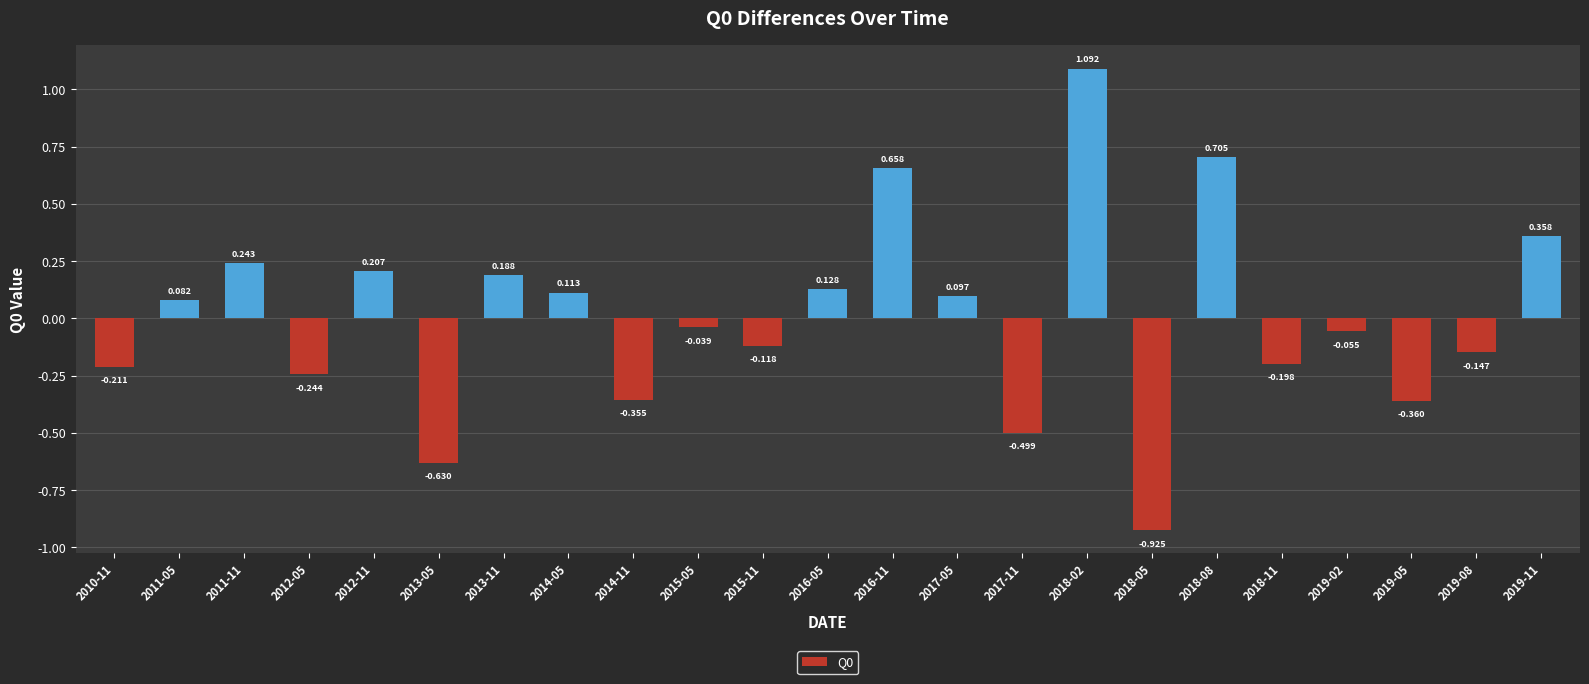

What value does the data have at 2014-11?

-0.4